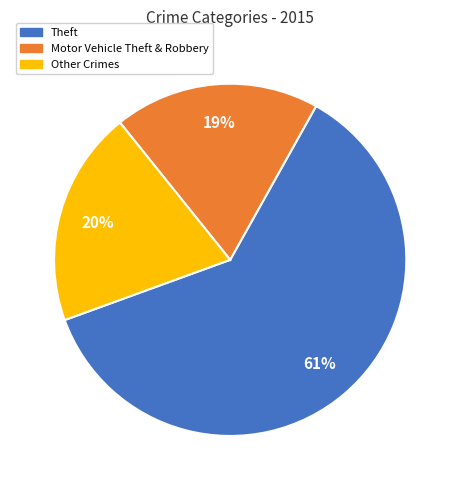

How many slices are in this pie chart?

3